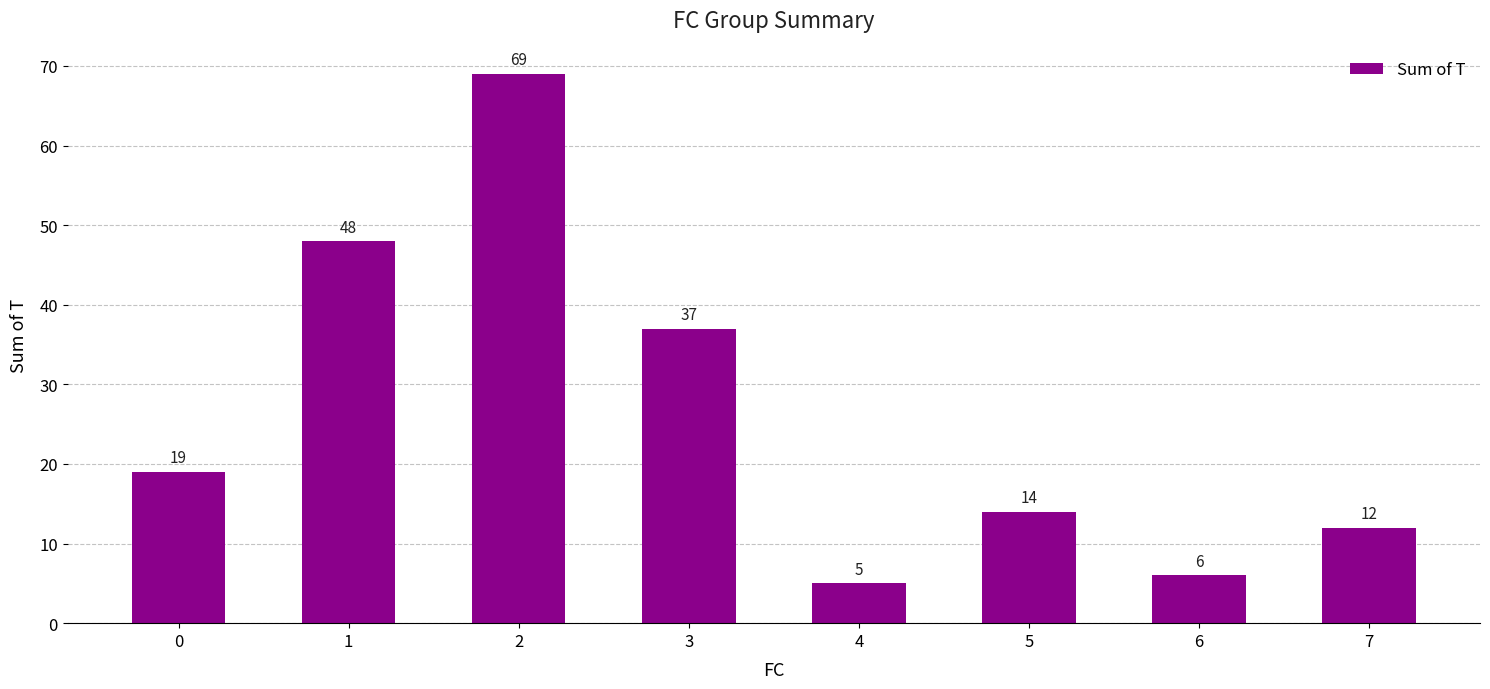

Which has a higher value, 3 or 1?

1